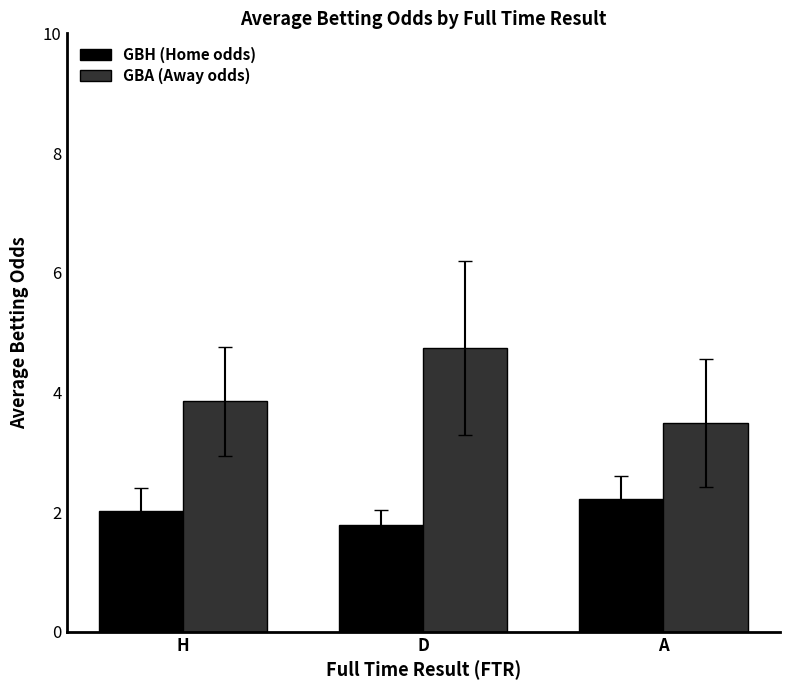

Reading right to left, transcribe all the data shown in this chart.

GBH (Home odds): A=2.2	D=1.8	H=2.0
GBA (Away odds): A=3.5	D=4.7	H=3.8